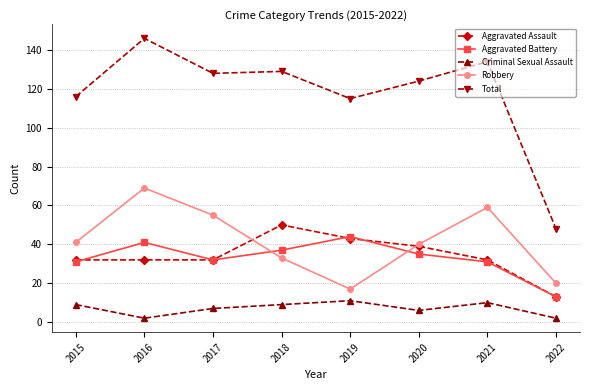

At how many categories does at least one series exceed 13?

8